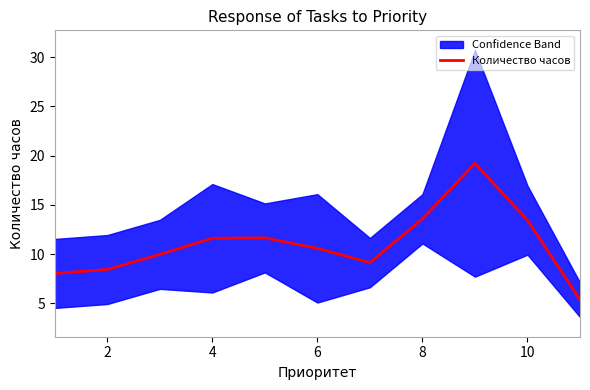

The value of Количество часов at 2 is 8.4. True or false?

True